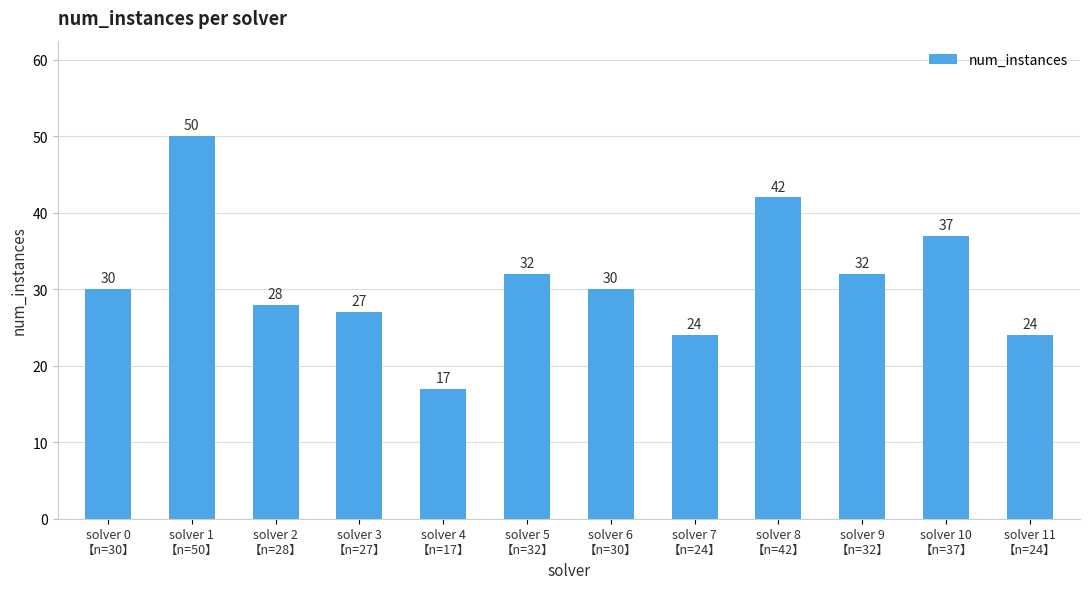

What is the greatest value displayed?

50